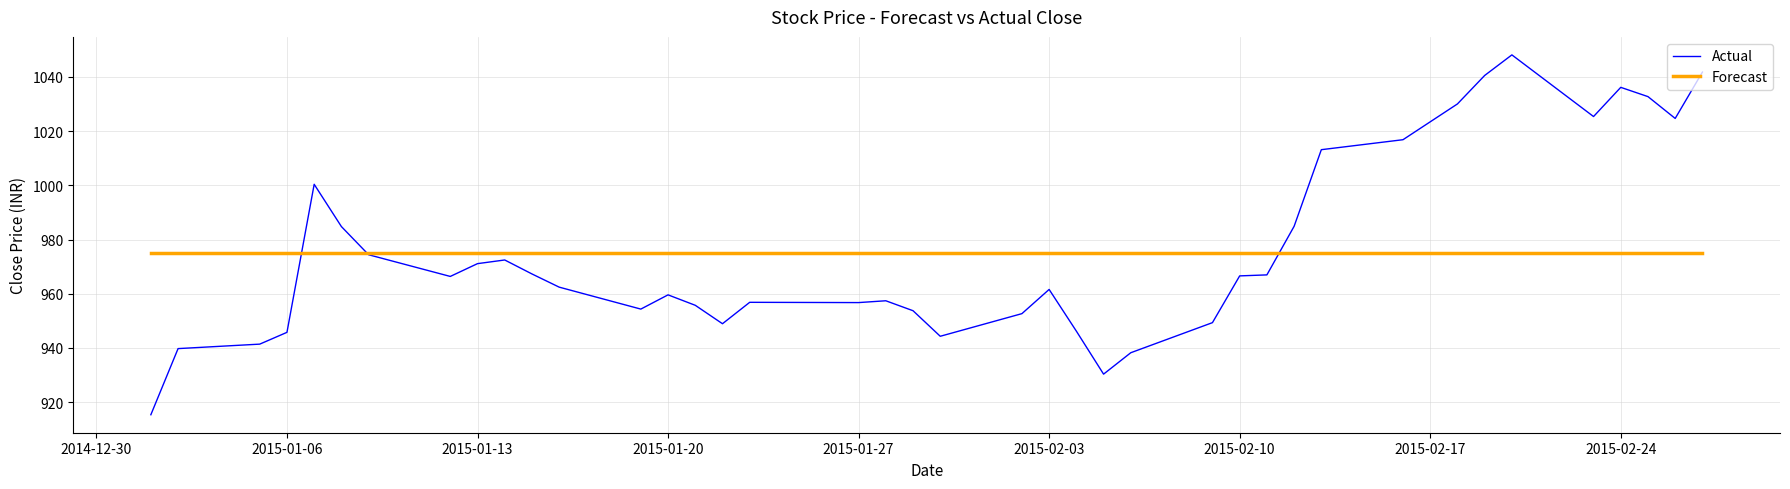

What is the minimum value shown in the chart?

915.4